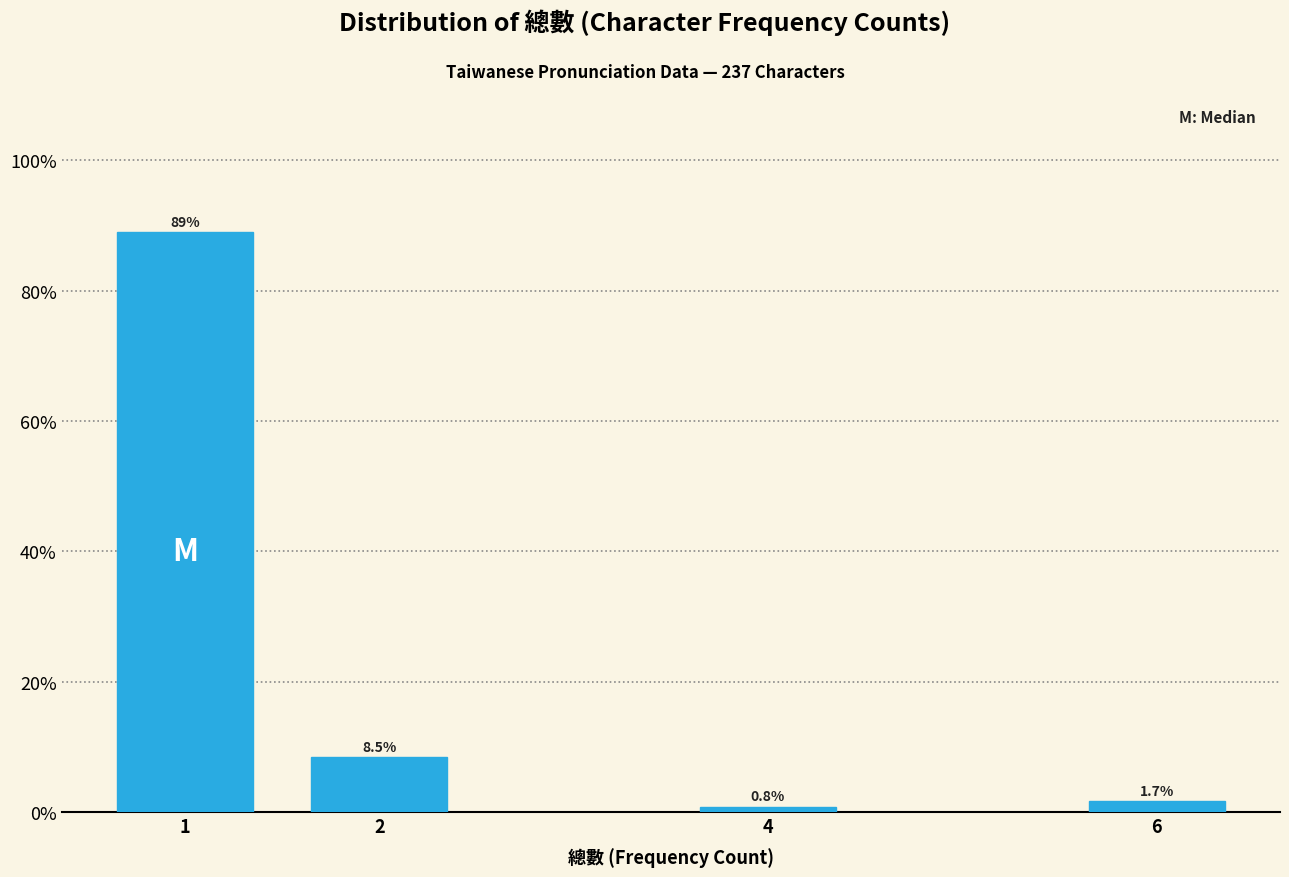

Reading left to right, list all the values displayed in this chart.

1=89.0	2=8.5	4=0.8	6=1.7